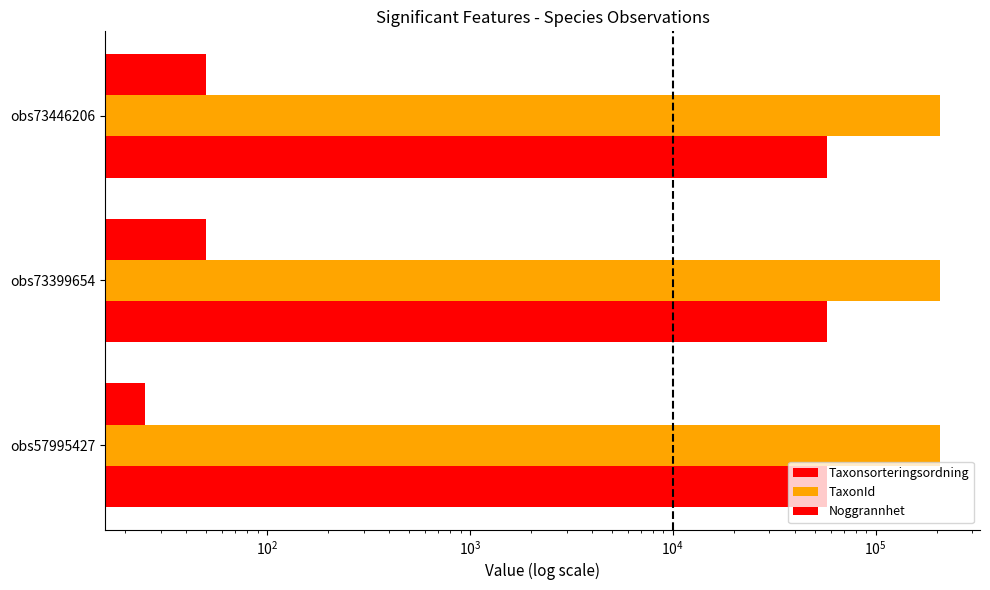

How many distinct data groups are displayed?

3